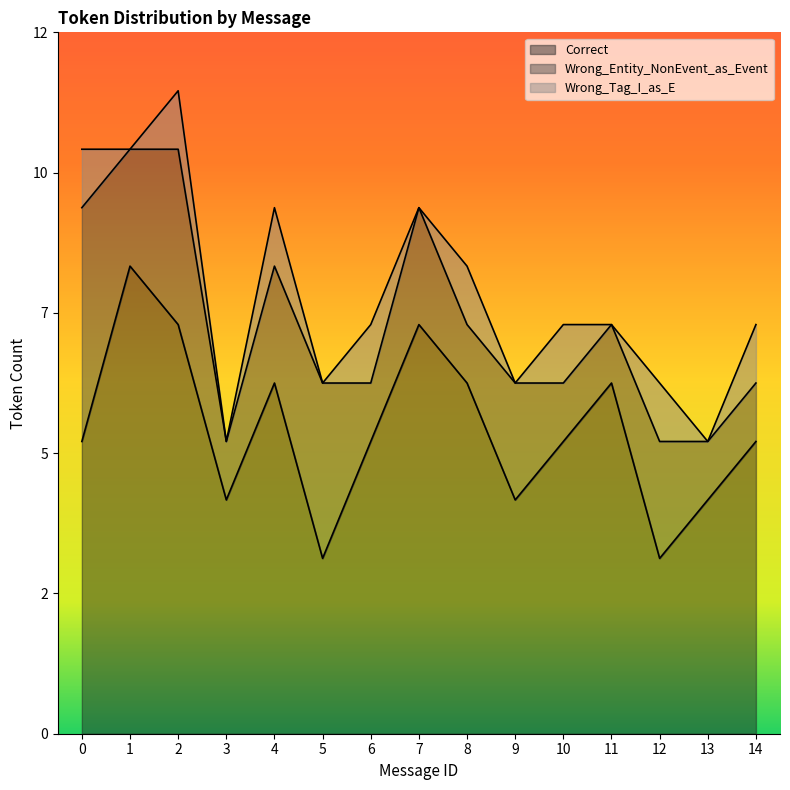

True or false: Wrong_Tag_I_as_E and Correct cross at least once.

False